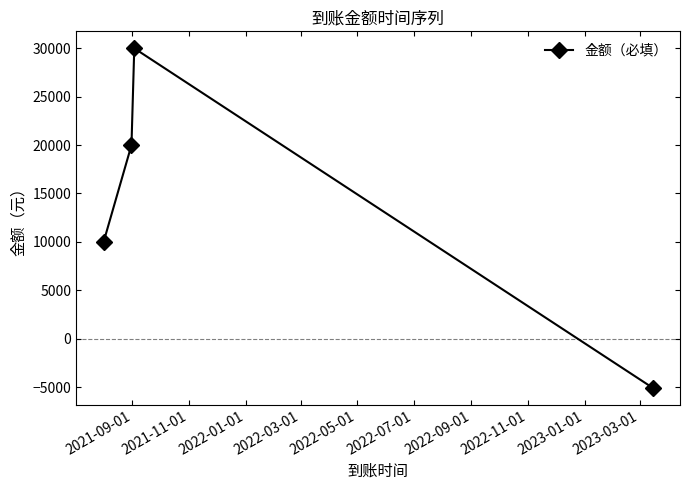

What is the smallest value displayed?

-5067